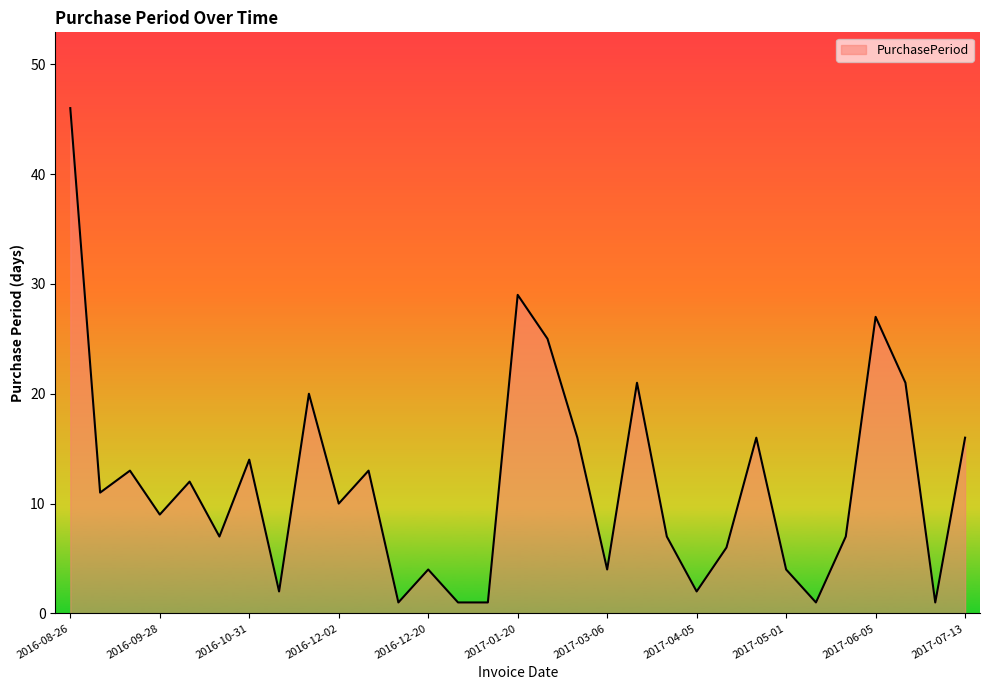

What is the maximum value shown in the chart?

46